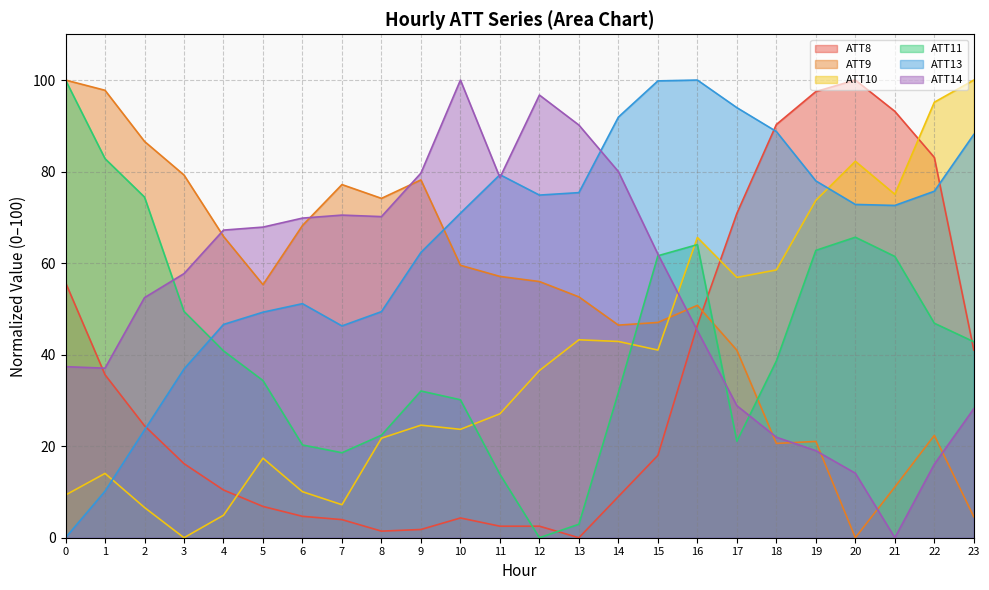

Rank the series by their maximum value, from highest to lowest.

ATT8, ATT9, ATT10, ATT11, ATT13, ATT14